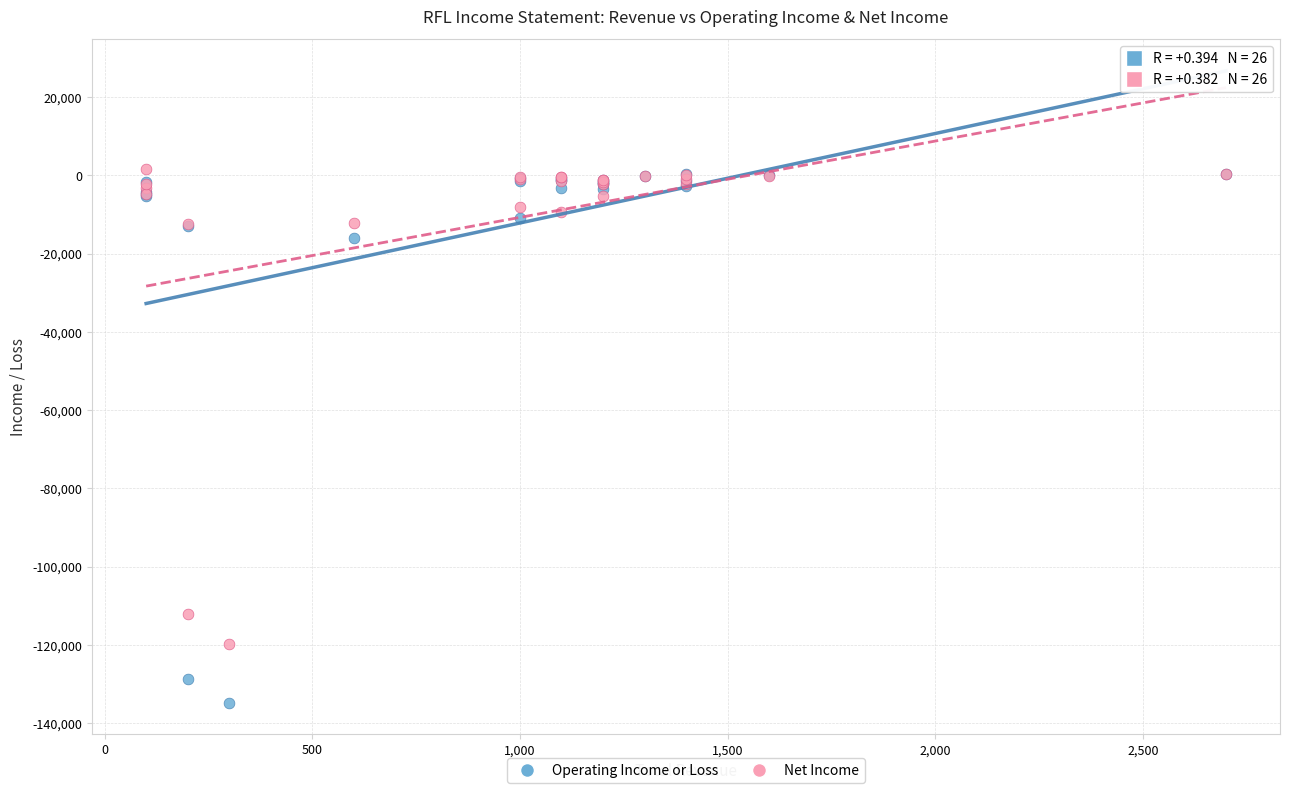

What are all the series names shown in the legend?

Operating Income or Loss, Net Income